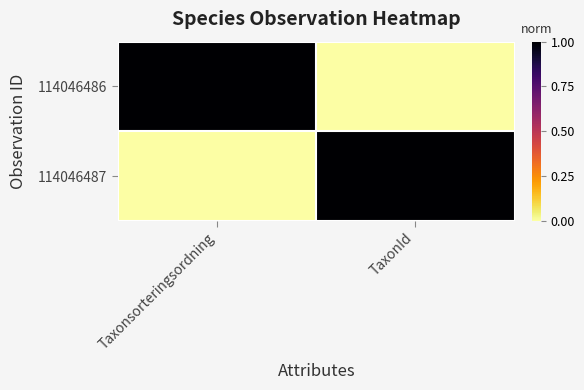

How many distinct data groups are displayed?

2